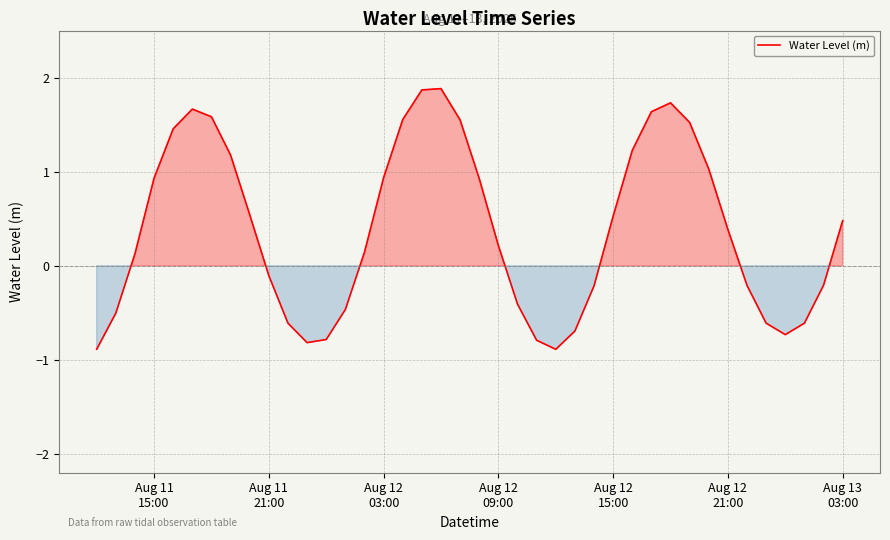

What is the sum of all values?

15.6